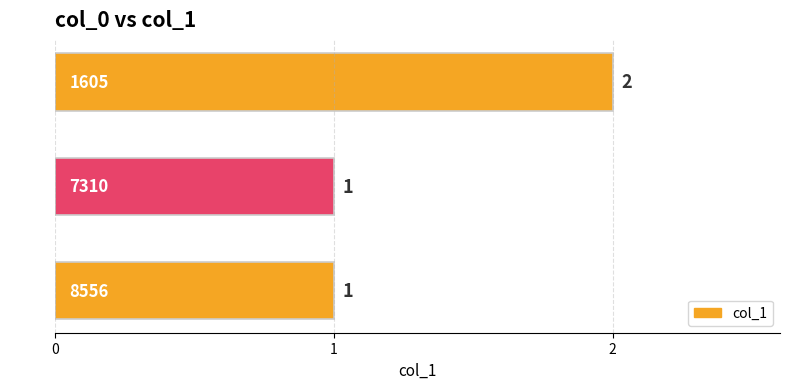

Count the values in the range 1 to 2.

3